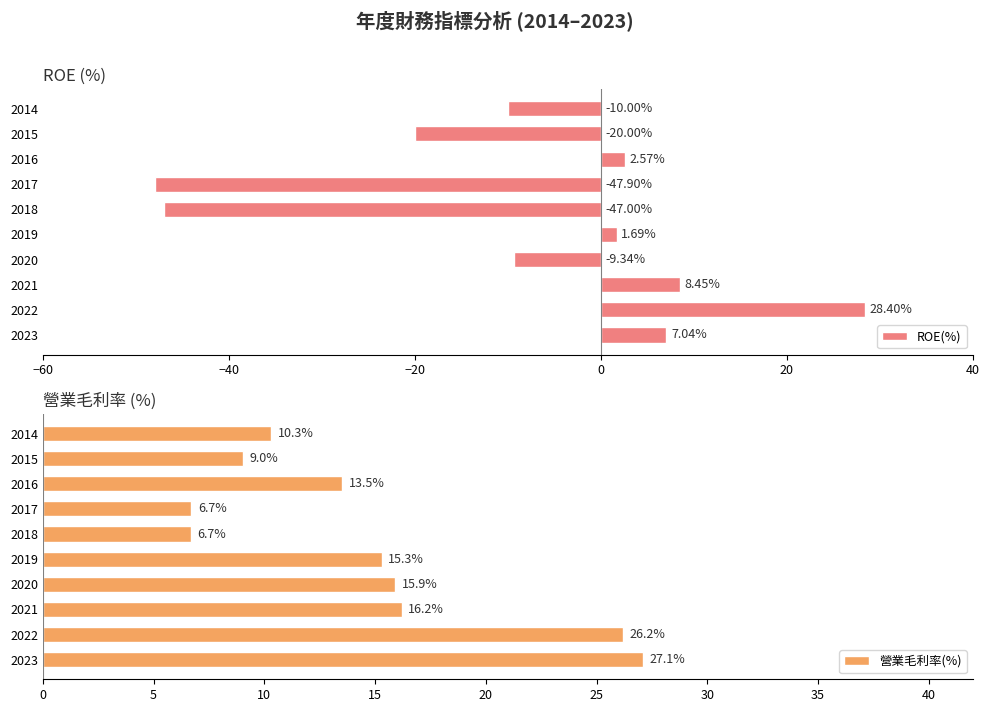

Rank the categories by ROE(%) value from highest to lowest.

2022, 2021, 2023, 2016, 2019, 2020, 2014, 2015, 2018, 2017